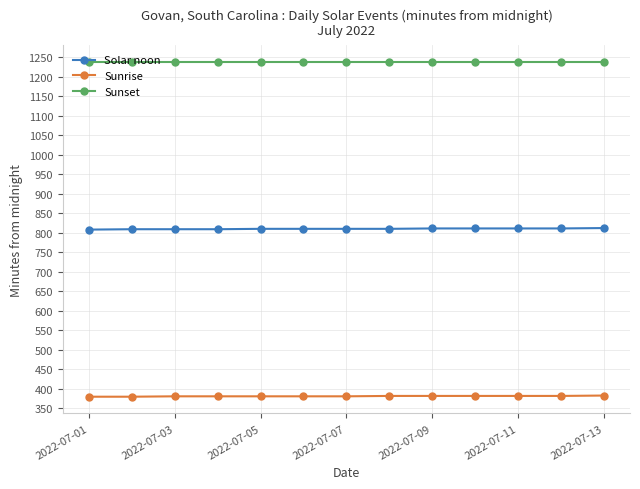

What is the smallest value displayed?

379